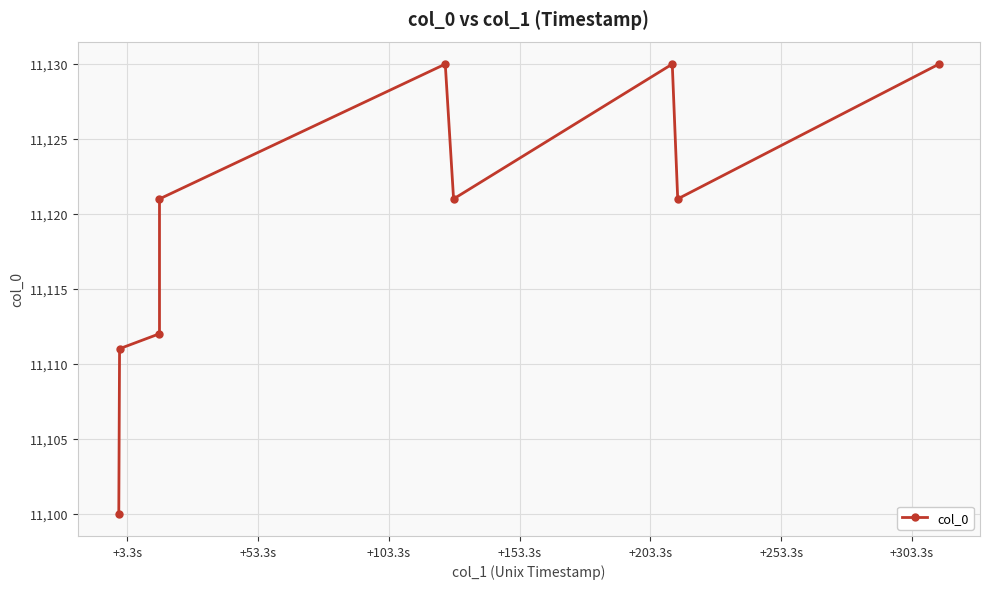

Reading left to right, extract all data points from this chart.

11100	11111	11112	11121	11130	11121	11130	11121	11130